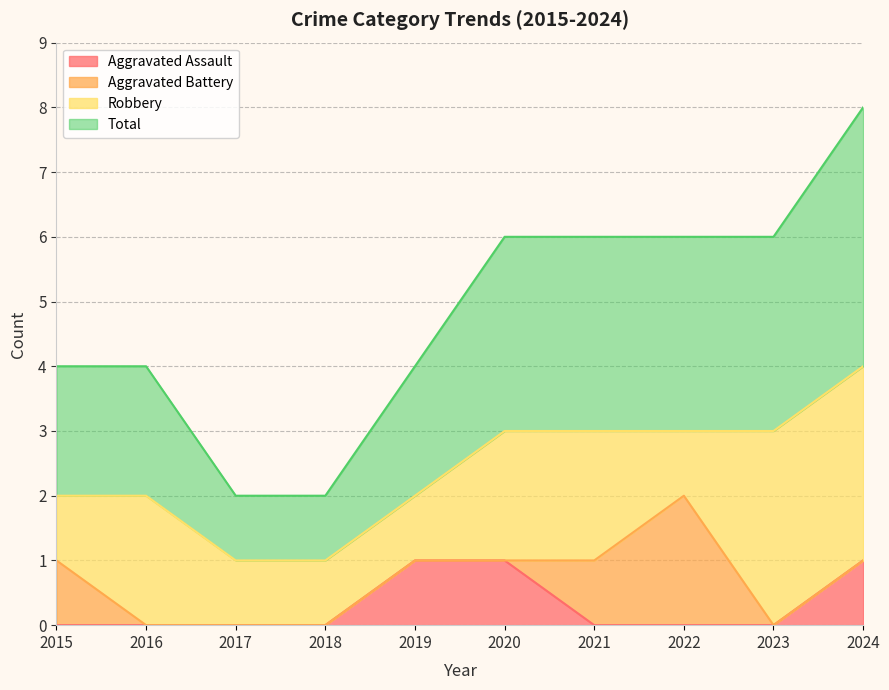

The Aggravated Assault series shows 2 at 2024. True or false?

False